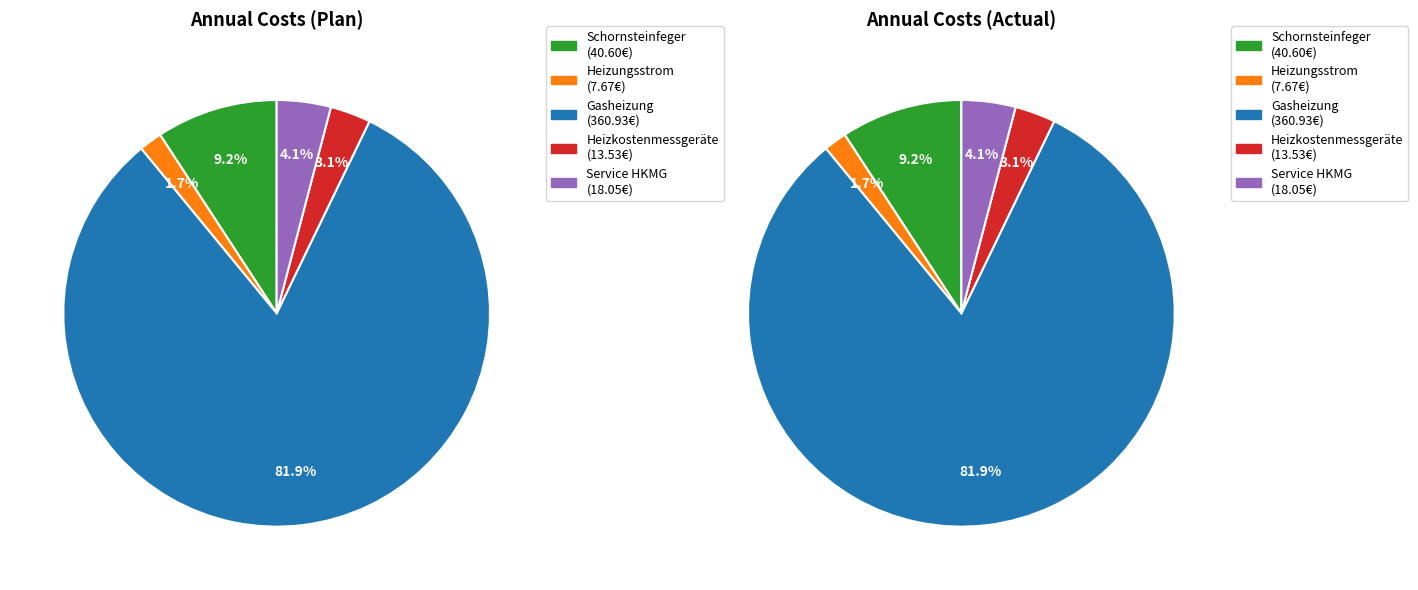

Does Gasheizung represent more than half of the total?

Yes